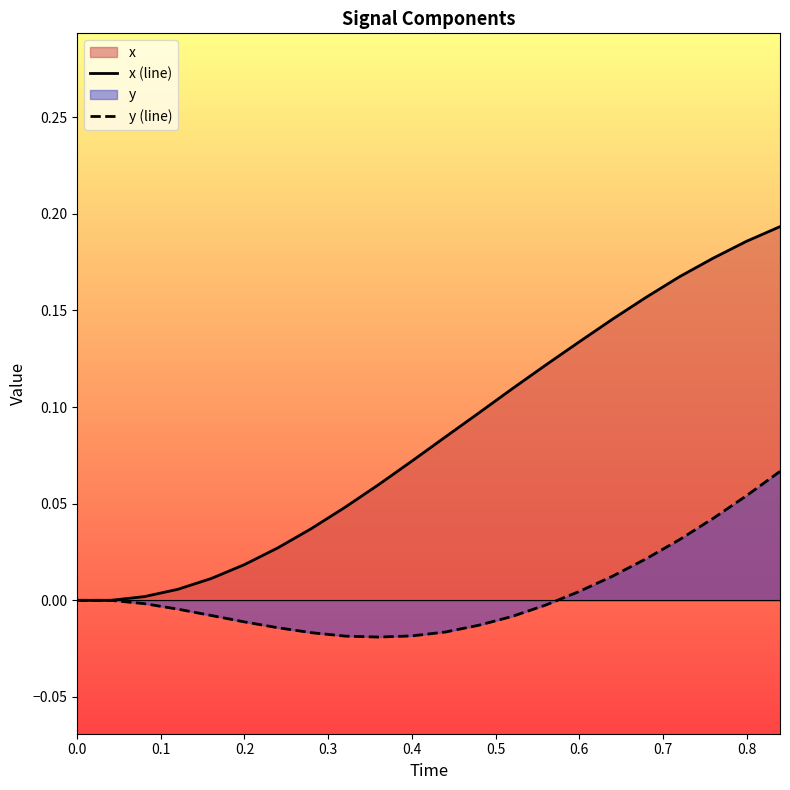

In y (line), how many points are lower than both neighbors (excluding endpoints)?

1